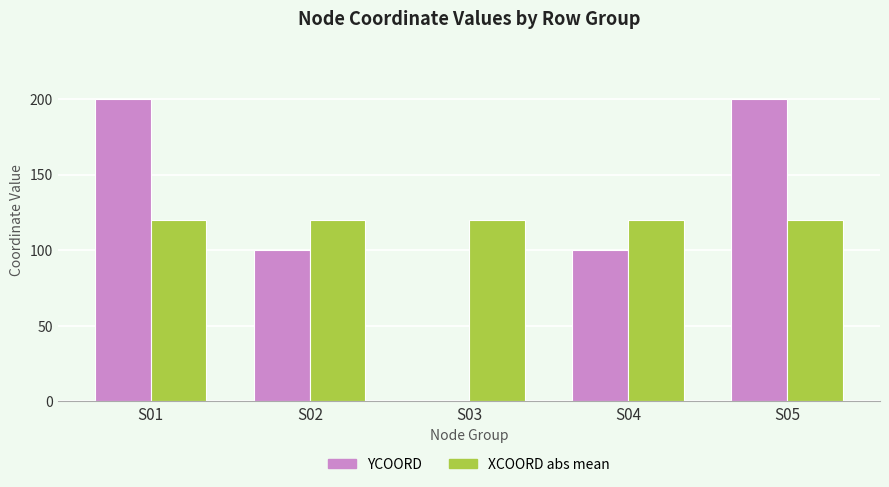

Are the bars grouped side by side (vs. stacked)?

Yes